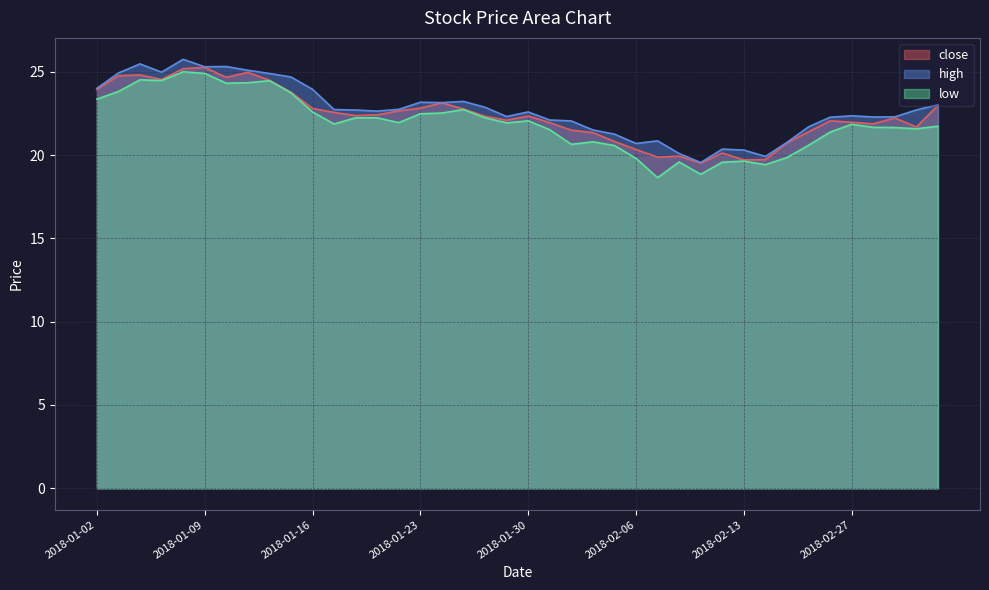

What is the difference between the maximum and minimum values in the high series?

6.2